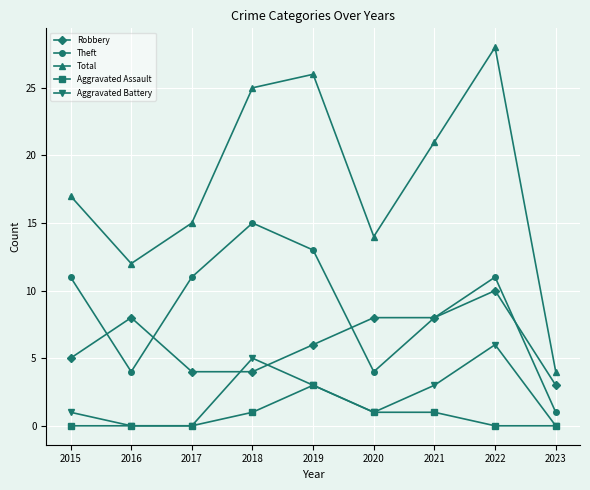

In Theft, how many points are higher than both neighbors (excluding endpoints)?

2